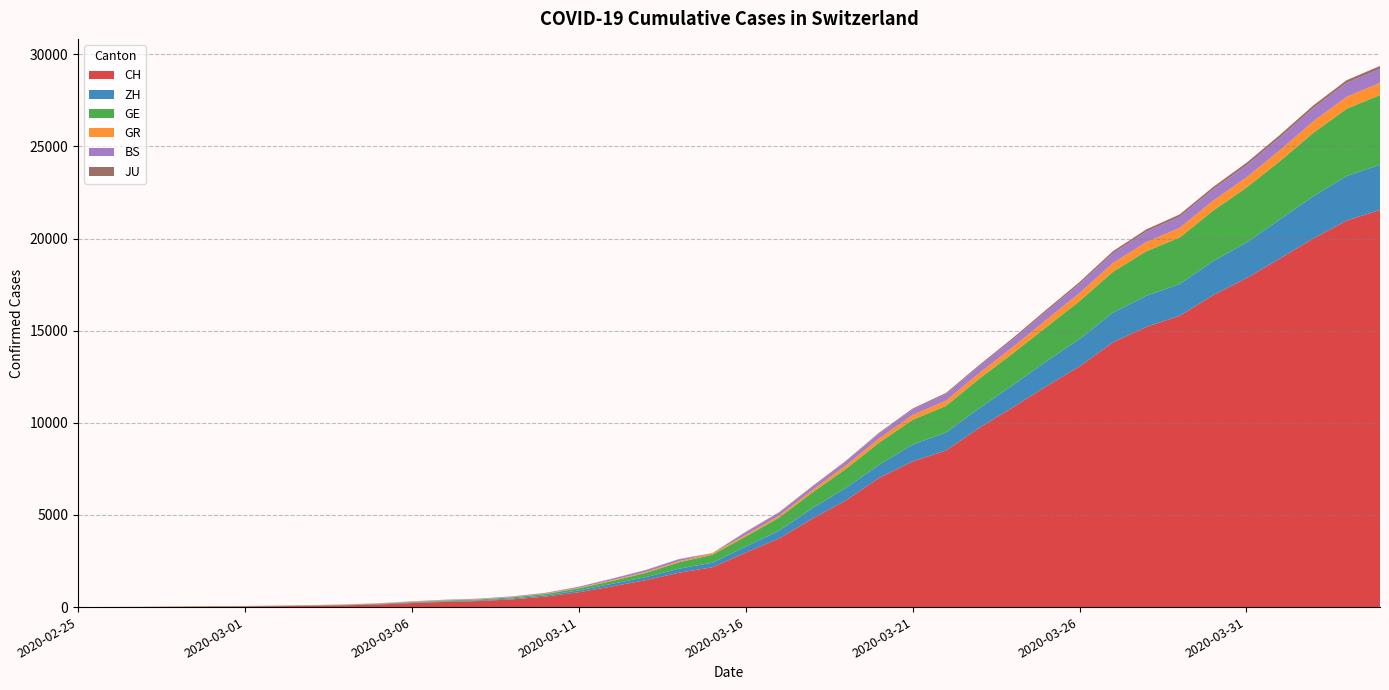

Reading left to right, list all the values displayed in this chart.

CH: 2020-02-25=0	2020-02-26=4	2020-02-27=8	2020-02-28=20	2020-02-29=30	2020-03-01=36	2020-03-02=50	2020-03-03=69	2020-03-04=97	2020-03-05=142	2020-03-06=219	2020-03-07=280	2020-03-08=327	2020-03-09=419	2020-03-10=569	2020-03-11=806	2020-03-12=1124	2020-03-13=1461	2020-03-14=1866	2020-03-15=2160	2020-03-16=2954	2020-03-17=3722	2020-03-18=4801	2020-03-19=5788	2020-03-20=7014	2020-03-21=7904	2020-03-22=8498	2020-03-23=9735	2020-03-24=10838	2020-03-25=11975	2020-03-26=13064	2020-03-27=14367	2020-03-28=15207	2020-03-29=15809	2020-03-30=16928	2020-03-31=17852	2020-04-01=18915	2020-04-02=20005	2020-04-03=20978	2020-04-04=21554
ZH: 2020-02-25=0	2020-02-26=0	2020-02-27=2	2020-02-28=2	2020-02-29=6	2020-03-01=7	2020-03-02=10	2020-03-03=13	2020-03-04=15	2020-03-05=23	2020-03-06=29	2020-03-07=34	2020-03-08=40	2020-03-09=49	2020-03-10=62	2020-03-11=101	2020-03-12=140	2020-03-13=163	2020-03-14=218	2020-03-15=250	2020-03-16=326	2020-03-17=429	2020-03-18=568	2020-03-19=679	2020-03-20=711	2020-03-21=919	2020-03-22=978	2020-03-23=1067	2020-03-24=1213	2020-03-25=1357	2020-03-26=1489	2020-03-27=1616	2020-03-28=1690	2020-03-29=1722	2020-03-30=1848	2020-03-31=1936	2020-04-01=2125	2020-04-02=2289	2020-04-03=2417	2020-04-04=2450
GE: 2020-02-25=0	2020-02-26=1	2020-02-27=1	2020-02-28=5	2020-02-29=9	2020-03-01=10	2020-03-02=11	2020-03-03=14	2020-03-04=16	2020-03-05=20	2020-03-06=30	2020-03-07=43	2020-03-08=45	2020-03-09=60	2020-03-10=79	2020-03-11=113	2020-03-12=154	2020-03-13=225	2020-03-14=347	2020-03-15=430	2020-03-16=551	2020-03-17=705	2020-03-18=857	2020-03-19=1035	2020-03-20=1204	2020-03-21=1342	2020-03-22=1445	2020-03-23=1600	2020-03-24=1717	2020-03-25=1856	2020-03-26=2057	2020-03-27=2215	2020-03-28=2419	2020-03-29=2530	2020-03-30=2743	2020-03-31=2984	2020-04-01=3160	2020-04-02=3445	2020-04-03=3650	2020-04-04=3788
GR: 2020-02-25=0	2020-02-26=2	2020-02-27=2	2020-02-28=6	2020-02-29=6	2020-03-01=6	2020-03-02=9	2020-03-03=9	2020-03-04=12	2020-03-05=14	2020-03-06=16	2020-03-07=17	2020-03-08=18	2020-03-09=18	2020-03-10=22	2020-03-11=31	2020-03-12=43	2020-03-13=53	2020-03-14=56	2020-03-15=71	2020-03-16=84	2020-03-17=101	2020-03-18=128	2020-03-19=182	2020-03-20=226	2020-03-21=258	2020-03-22=284	2020-03-23=300	2020-03-24=343	2020-03-25=393	2020-03-26=433	2020-03-27=474	2020-03-28=495	2020-03-29=519	2020-03-30=535	2020-03-31=547	2020-04-01=592	2020-04-02=622	2020-04-03=649	2020-04-04=657
BS: 2020-02-25=0	2020-02-26=0	2020-02-27=1	2020-02-28=1	2020-02-29=1	2020-03-01=1	2020-03-02=1	2020-03-03=3	2020-03-04=3	2020-03-05=8	2020-03-06=15	2020-03-07=21	2020-03-08=24	2020-03-09=28	2020-03-10=33	2020-03-11=49	2020-03-12=73	2020-03-13=92	2020-03-14=100	2020-03-15=0	2020-03-16=143	2020-03-17=164	2020-03-18=181	2020-03-19=220	2020-03-20=270	2020-03-21=297	2020-03-22=356	2020-03-23=374	2020-03-24=410	2020-03-25=462	2020-03-26=501	2020-03-27=530	2020-03-28=569	2020-03-29=605	2020-03-30=617	2020-03-31=653	2020-04-01=687	2020-04-02=714	2020-04-03=754	2020-04-04=767
JU: 2020-02-25=0	2020-02-26=0	2020-02-27=1	2020-02-28=1	2020-02-29=1	2020-03-01=1	2020-03-02=1	2020-03-03=2	2020-03-04=2	2020-03-05=4	2020-03-06=4	2020-03-07=5	2020-03-08=5	2020-03-09=7	2020-03-10=7	2020-03-11=7	2020-03-12=12	2020-03-13=17	2020-03-14=18	2020-03-15=19	2020-03-16=25	2020-03-17=29	2020-03-18=32	2020-03-19=36	2020-03-20=44	2020-03-21=54	2020-03-22=61	2020-03-23=69	2020-03-24=82	2020-03-25=92	2020-03-26=100	2020-03-27=114	2020-03-28=119	2020-03-29=127	2020-03-30=128	2020-03-31=140	2020-04-01=145	2020-04-02=149	2020-04-03=149	2020-04-04=154